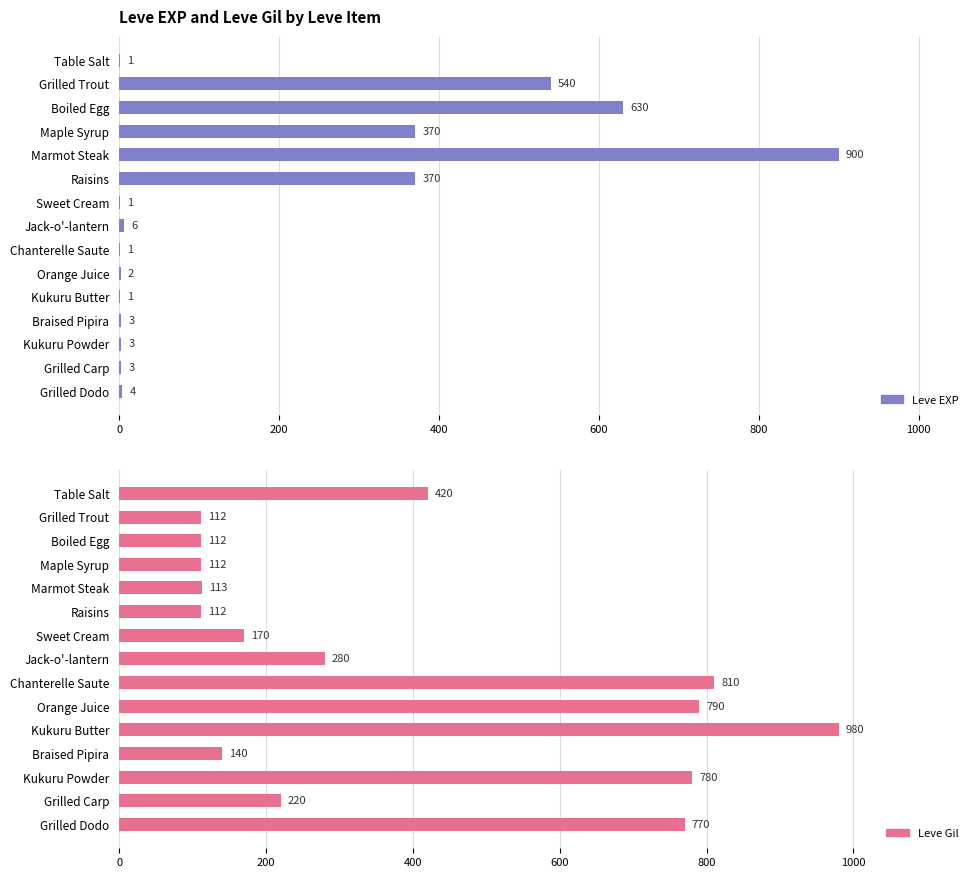

What is the difference between the highest and lowest values at Grilled Dodo?

766